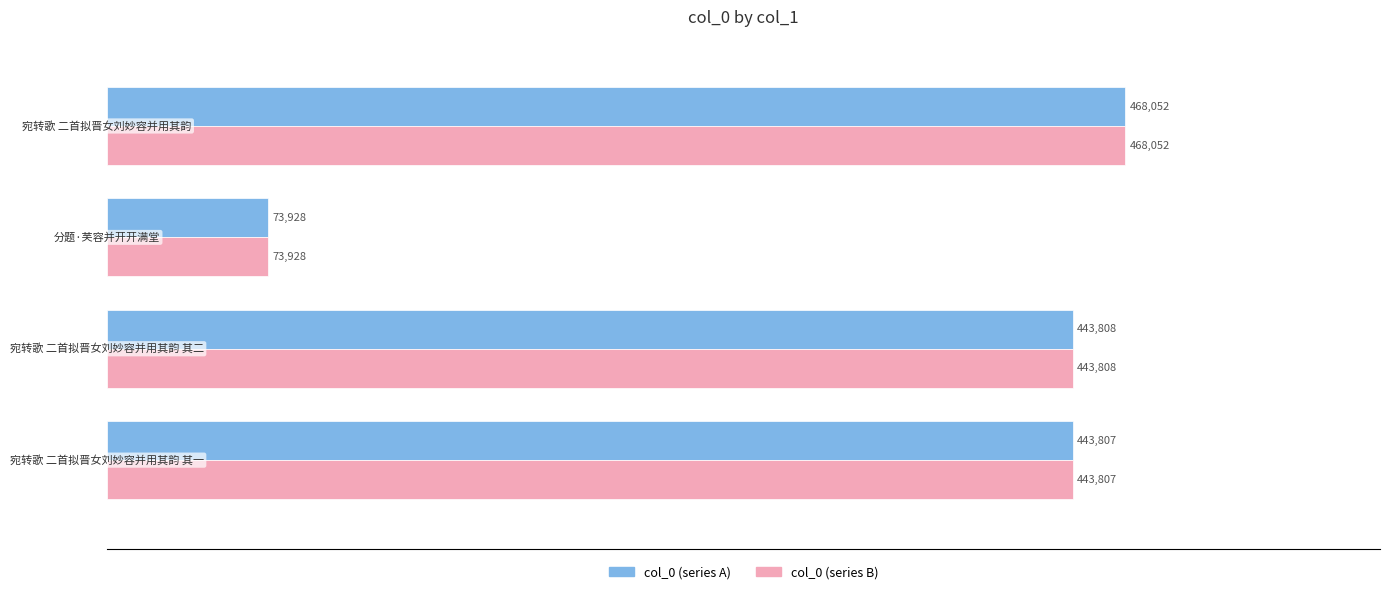

What is the minimum value shown in the chart?

73928